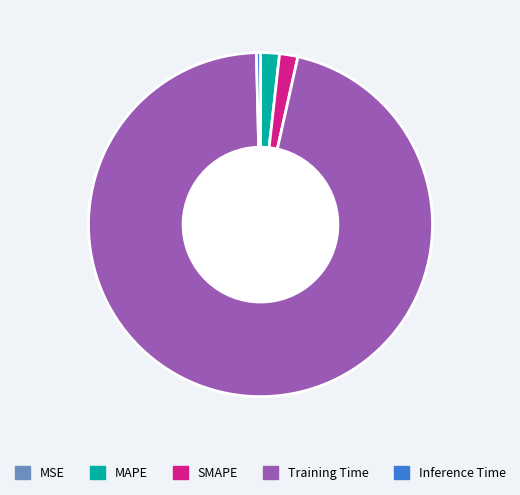

Is there a majority slice in this chart?

Yes